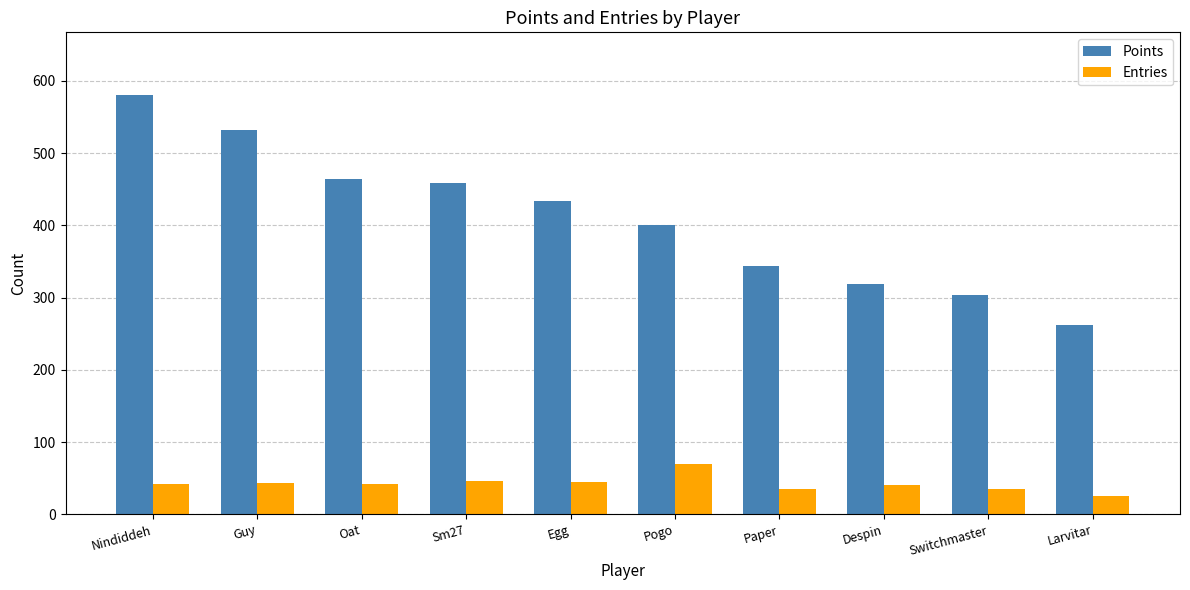

At which label does Points reach its minimum?

Larvitar